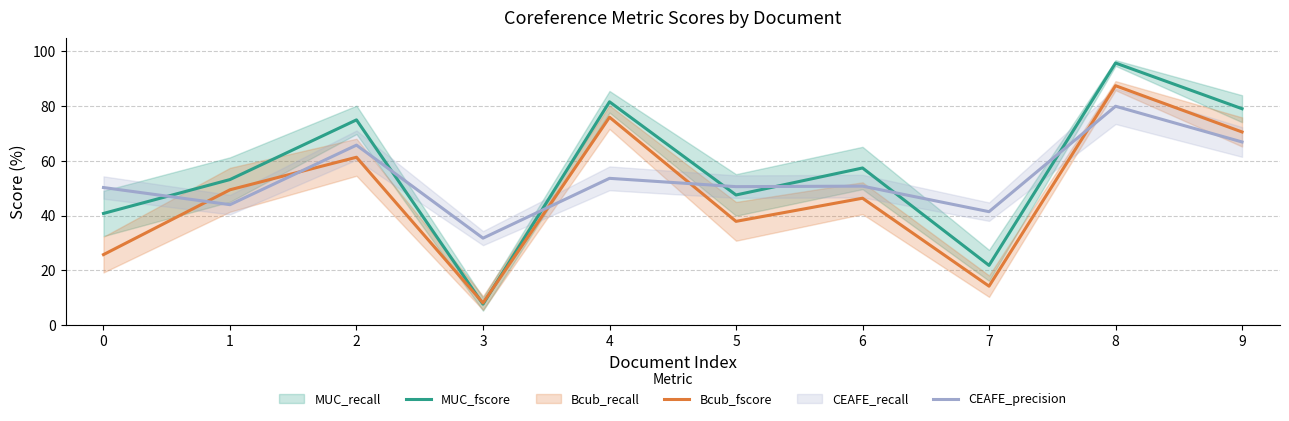

How many intersections are there between CEAFE_precision and MUC_fscore?

7